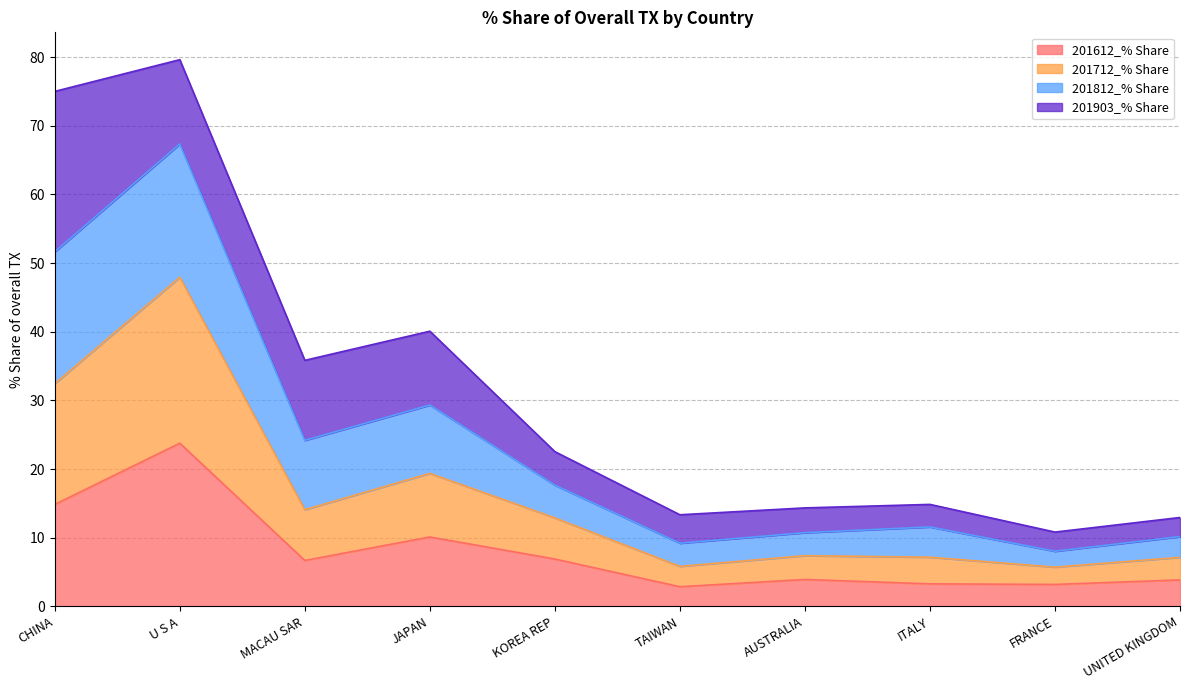

What position from the right is AUSTRALIA?

4